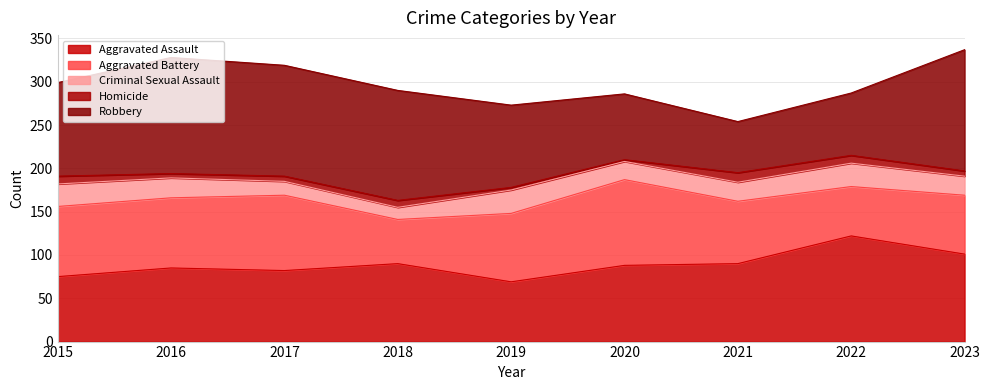

True or false: Criminal Sexual Assault has a value of 22 at 2023.

True